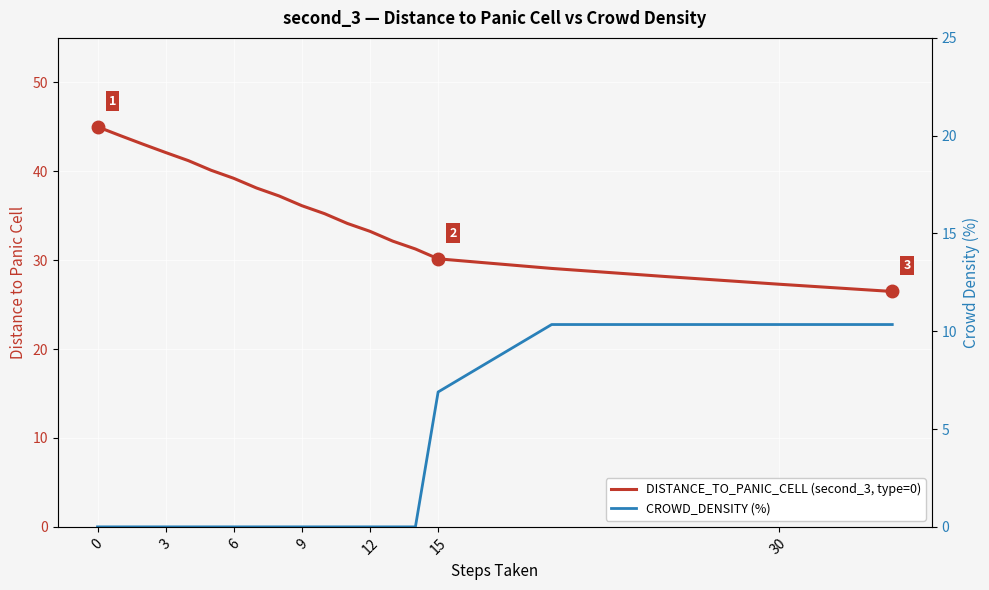

Which series has the widest spread of values?

DISTANCE_TO_PANIC_CELL (second_3, type=0)